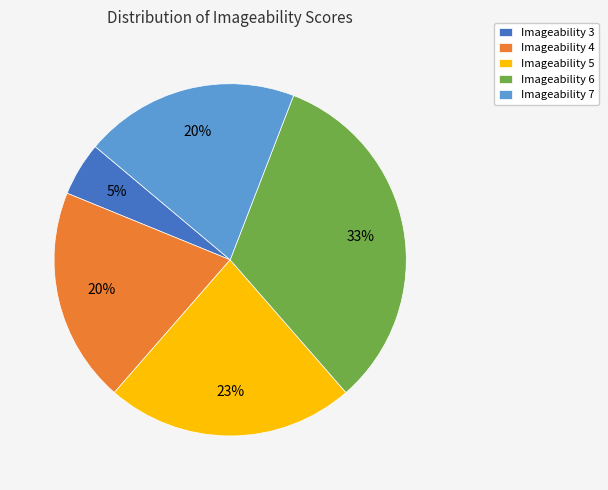

Which has a higher value, Imageability 5 or Imageability 3?

Imageability 5